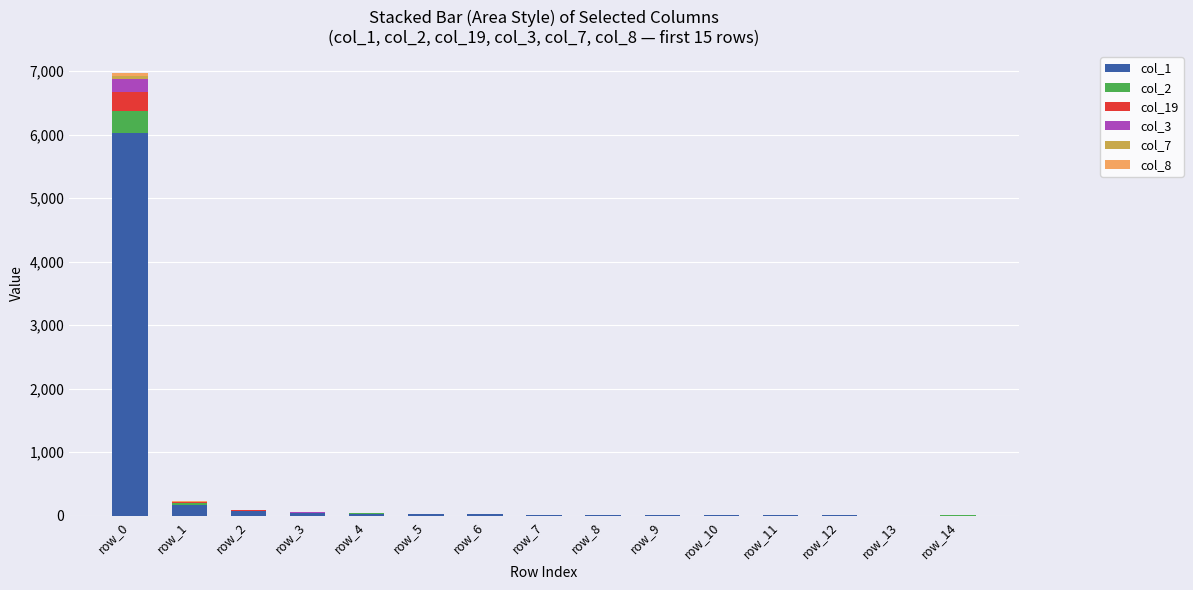

At which category is the sum across all series the highest?

row_0